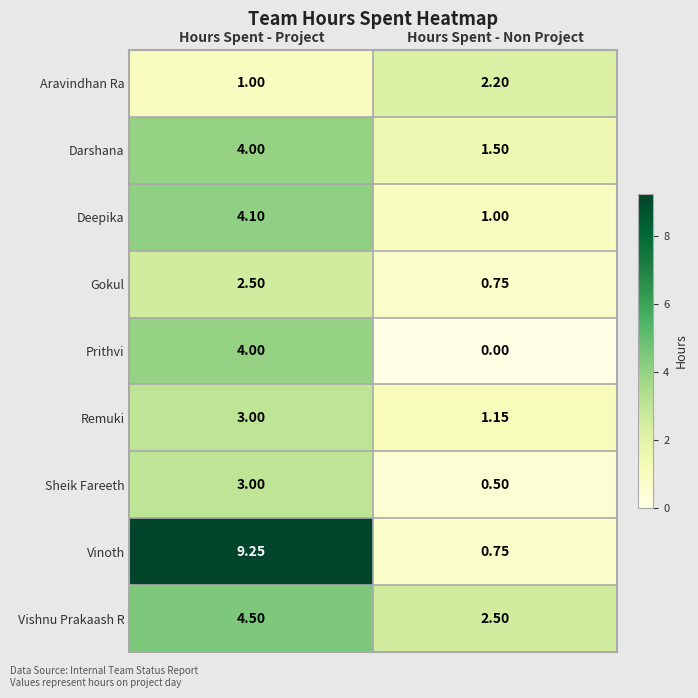

Which category has the lowest value across all series?

Hours Spent - Non Project